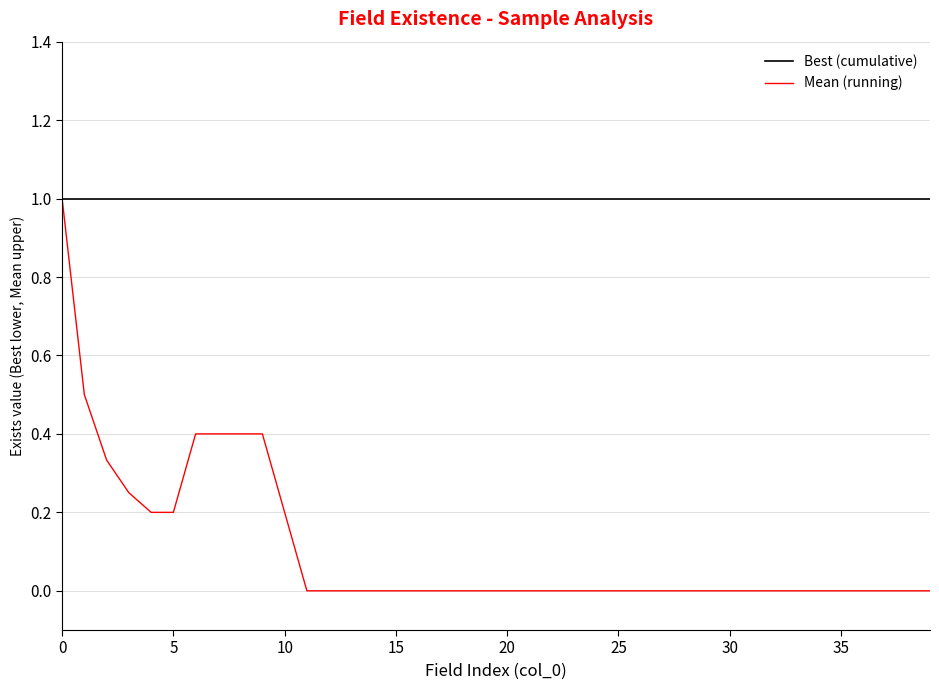

Which series has the largest total across all categories?

Best (cumulative)